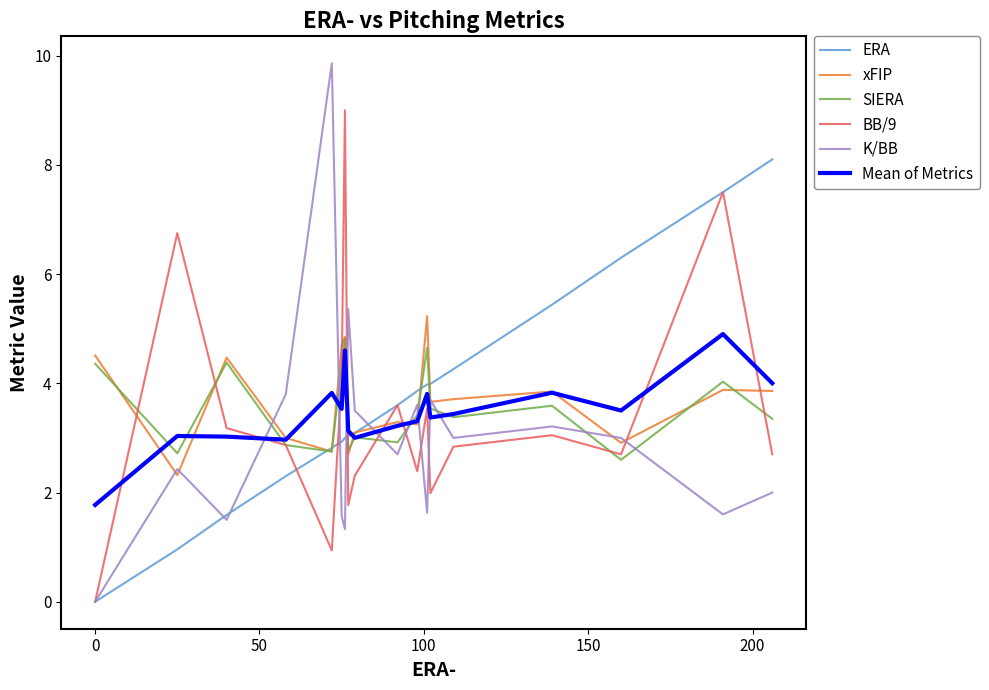

Which series has the largest range (max minus min)?

K/BB